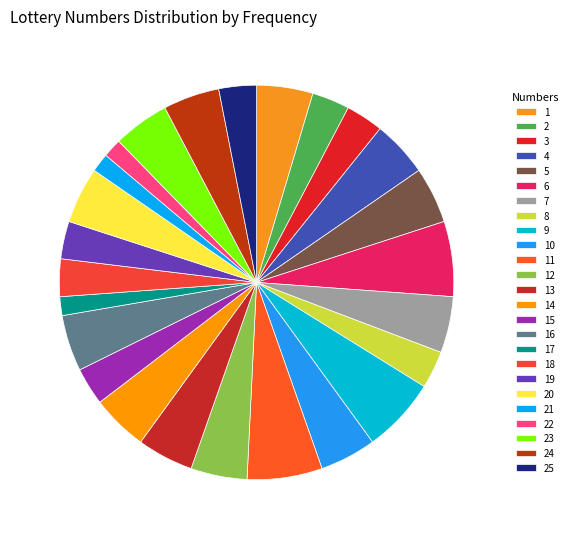

To the nearest percent, what is the combined percentage of 2 and 15?

6%